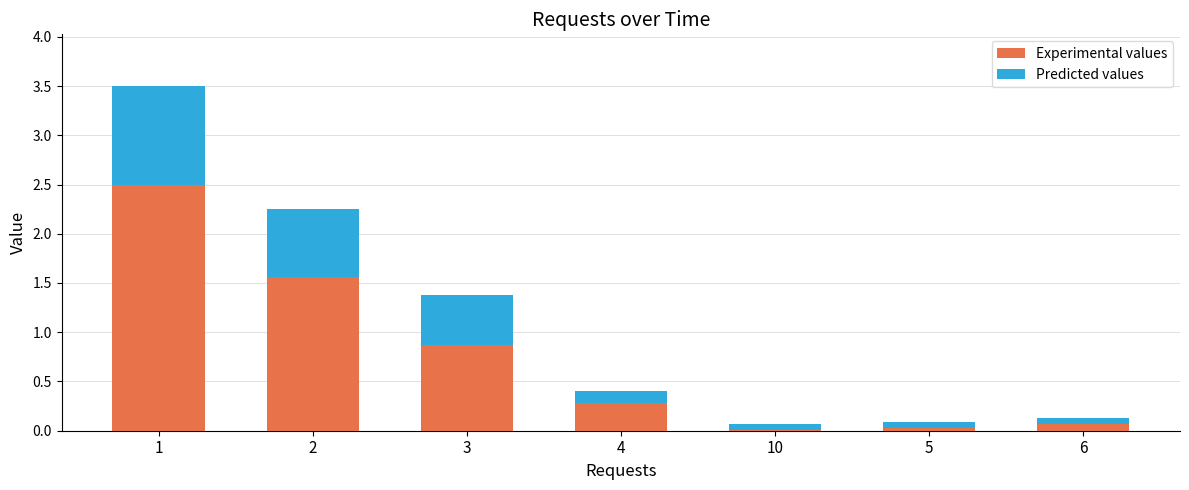

What is the sum of the Experimental values values at 4 and 3?

1.2